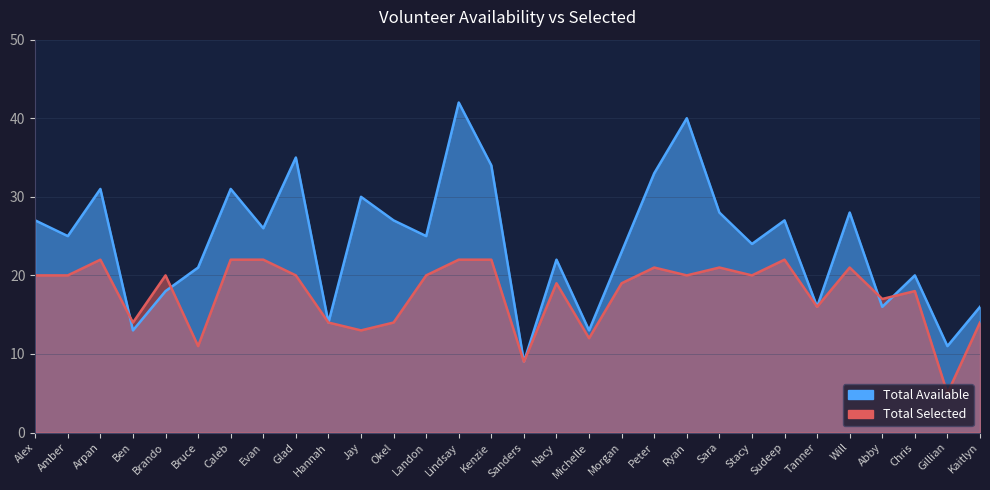

What position from the right is Stacy?

8